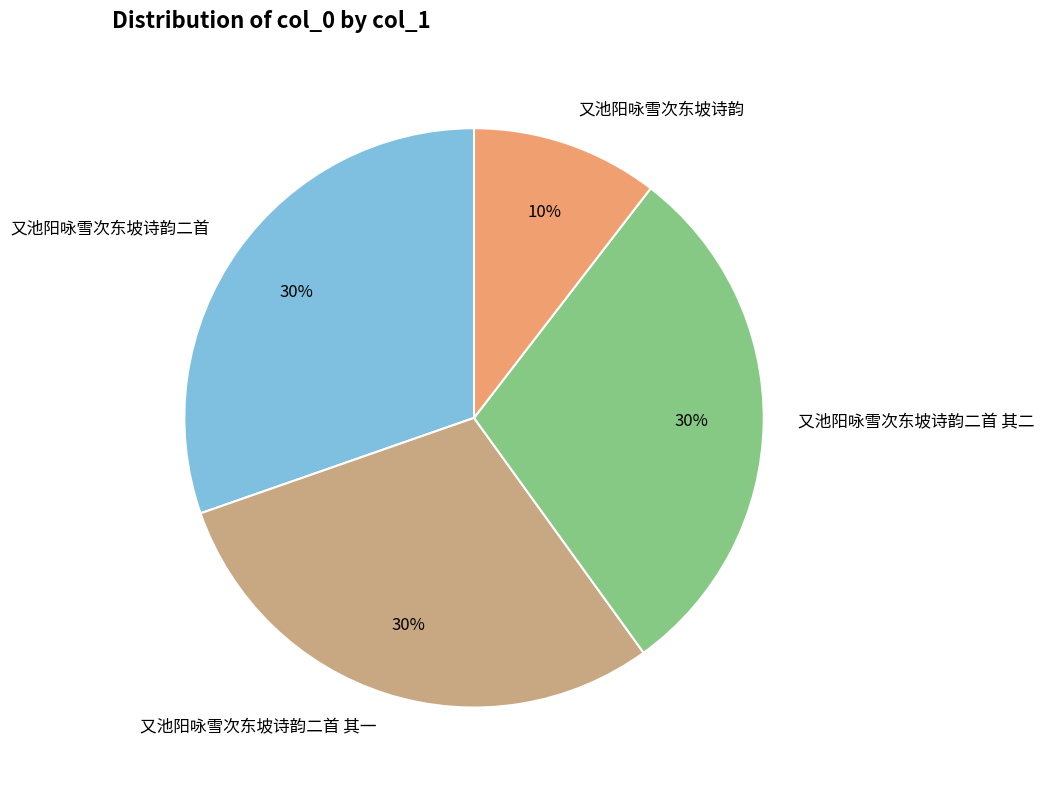

Which category has the smallest portion of the pie?

又池阳咏雪次东坡诗韵